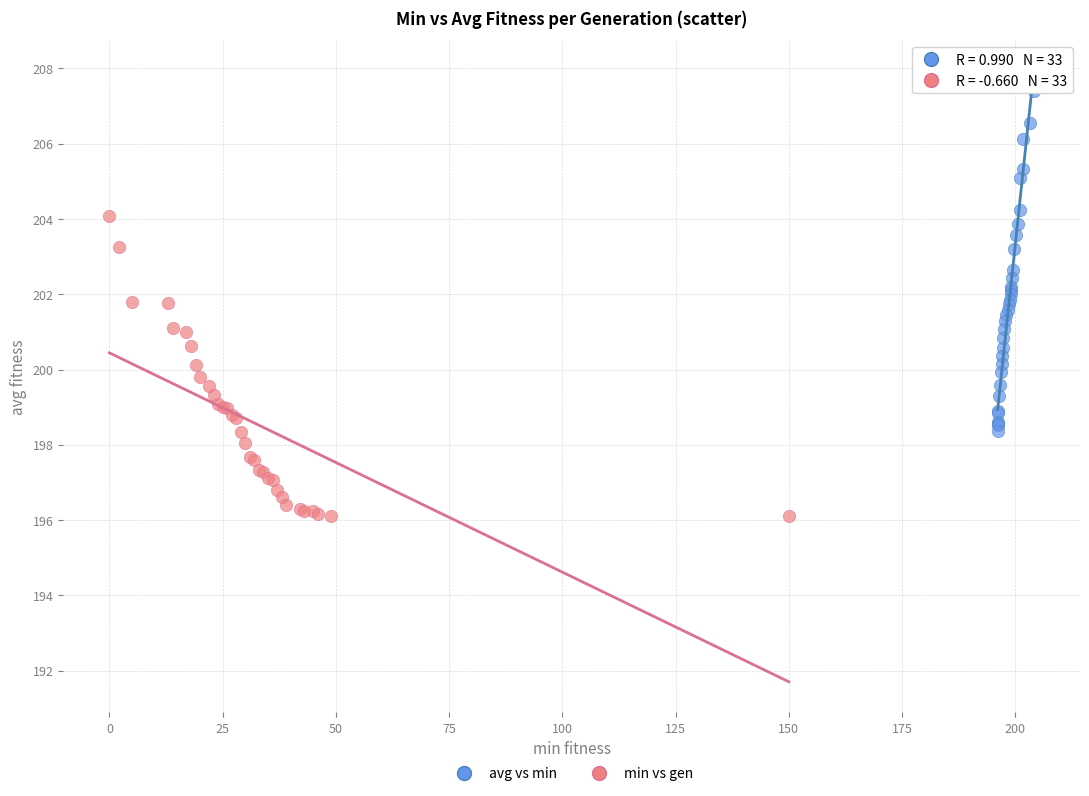

Which series has the widest spread of Y values?

avg vs min